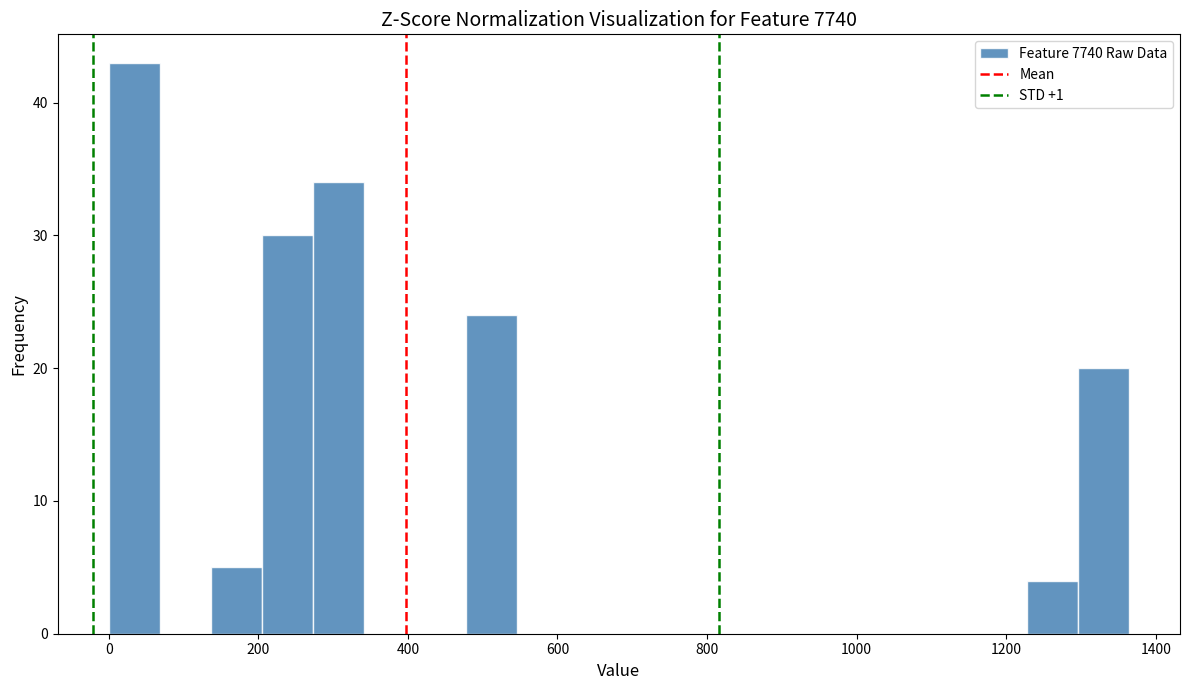

Around what value on the x-axis is the tallest bar? Give the approximate position of its centre, as read against the axis.

40